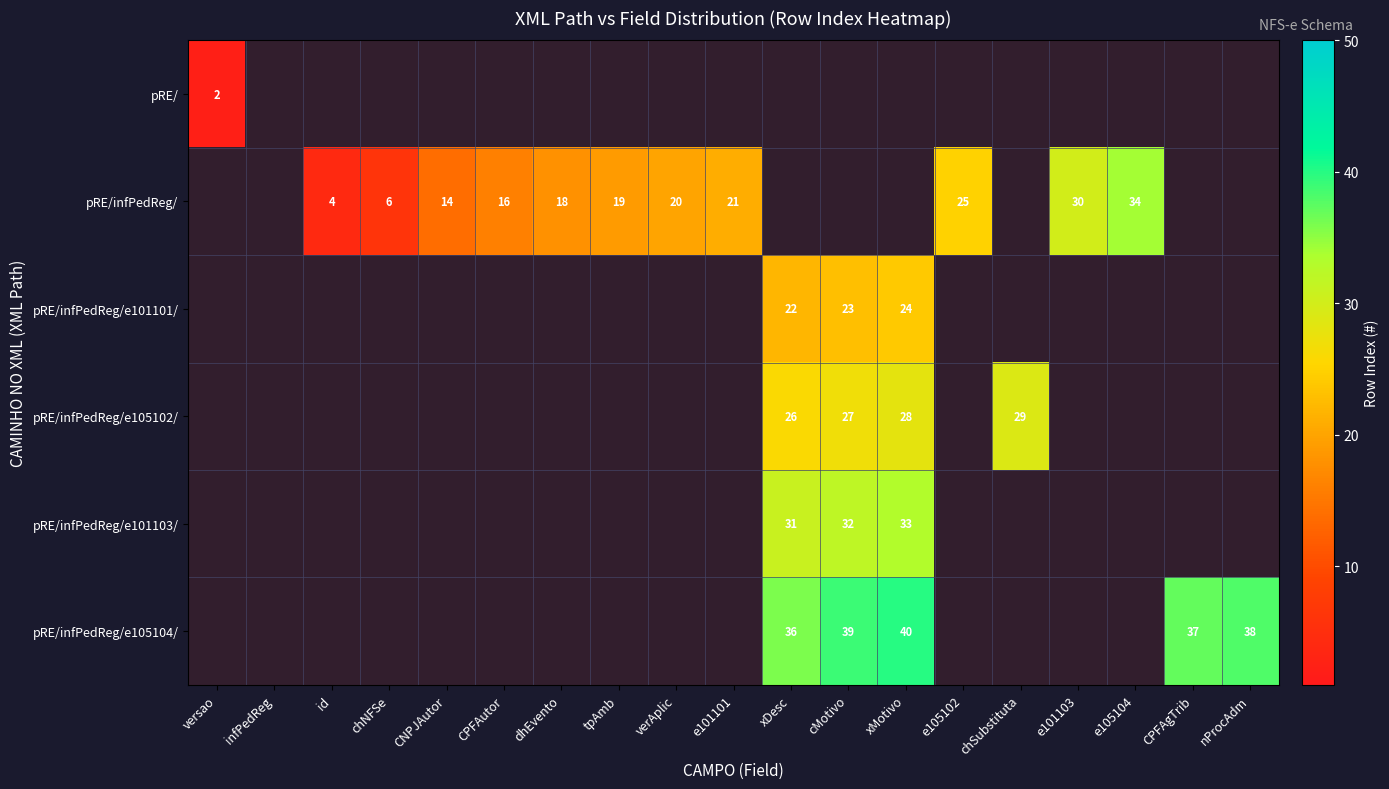

The value of pRE/infPedReg/ at dhEvento is 9. True or false?

False